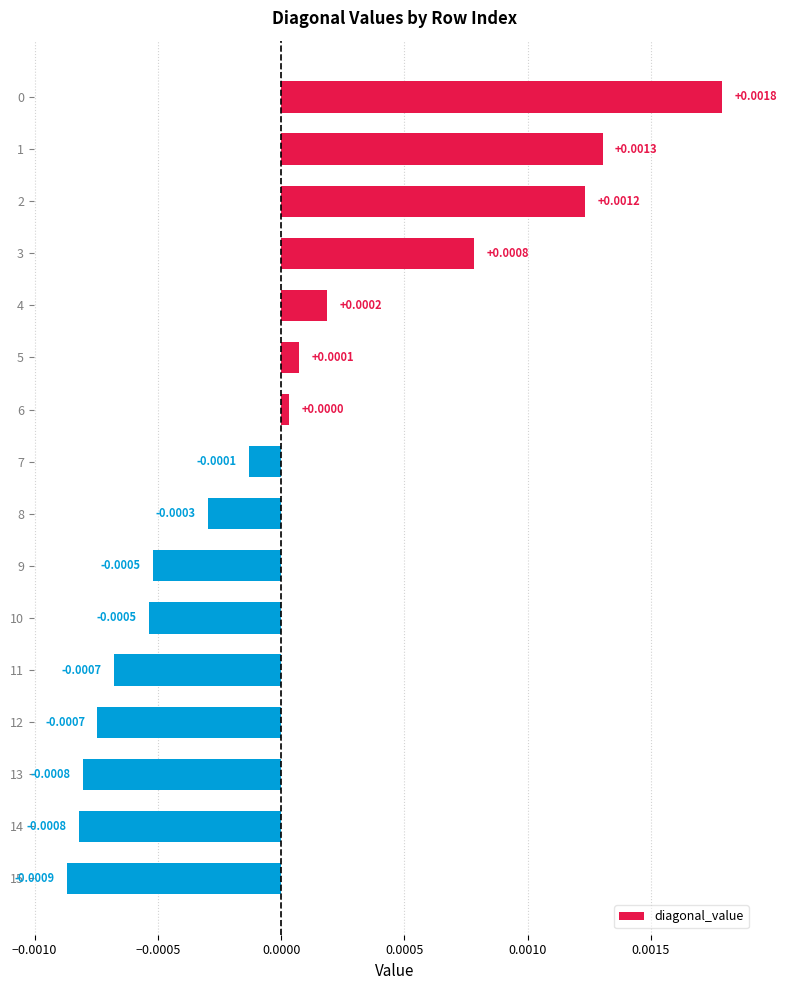

True or false: the data shows -0.0 at 13.

True